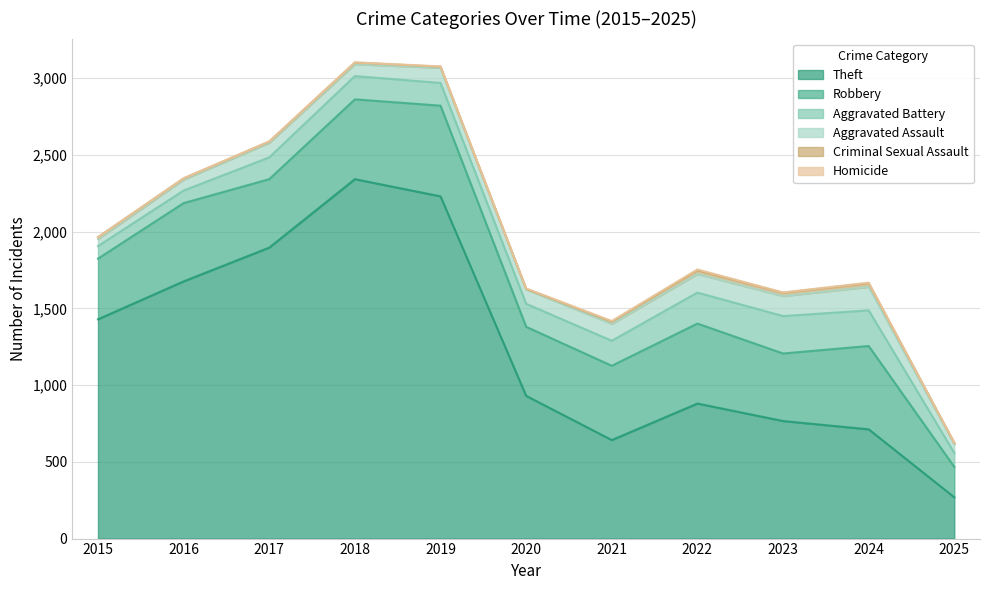

True or false: Theft and Robbery cross at least once.

False